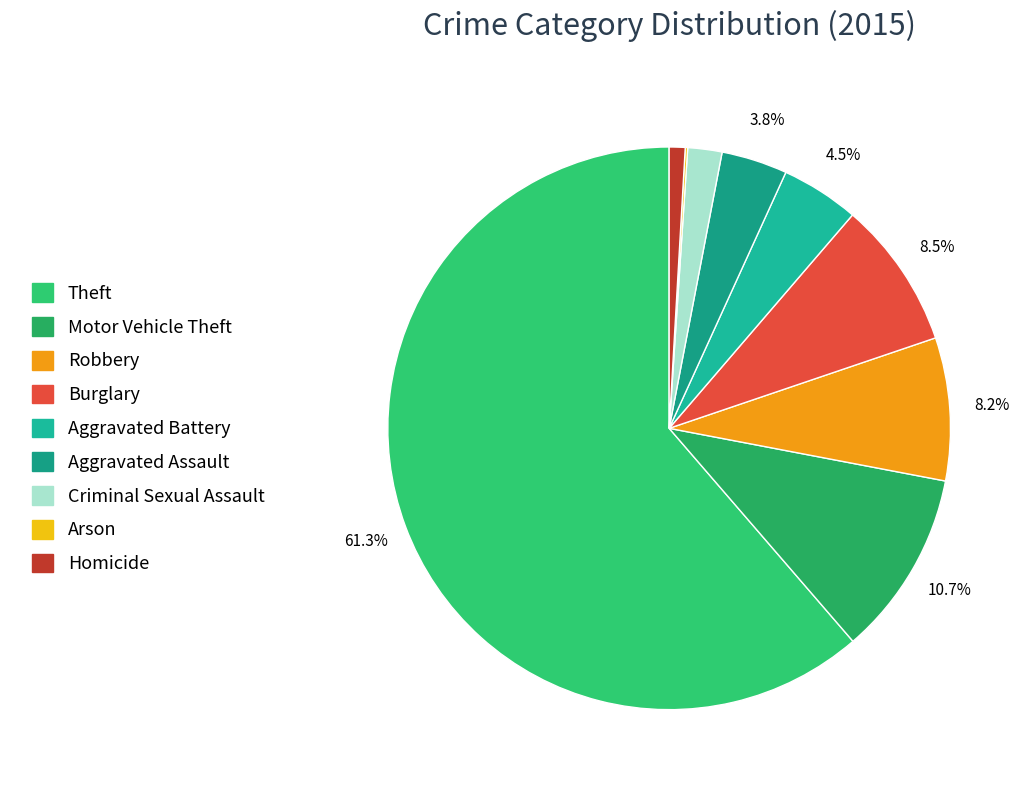

Which category has the biggest portion of the pie?

Theft